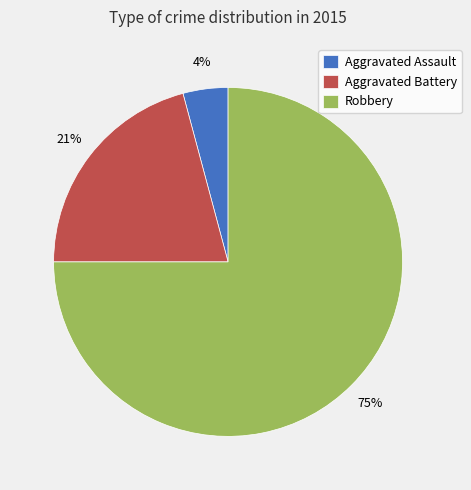

Is it true that Robbery is 67% of the pie?

False